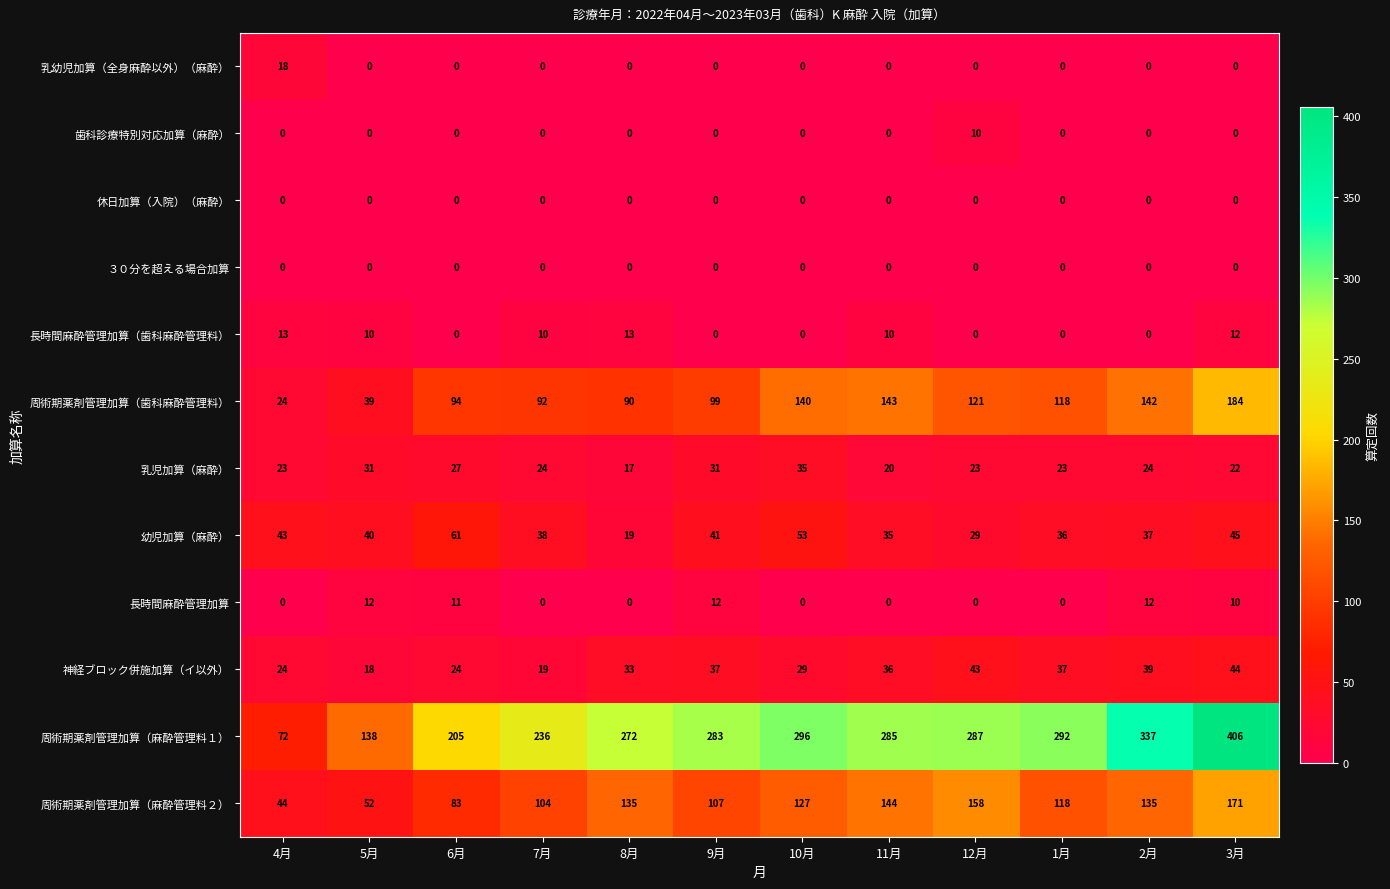

What is the sum of the 周術期薬剤管理加算（歯科麻酔管理料） values at 3月 and 11月?

327